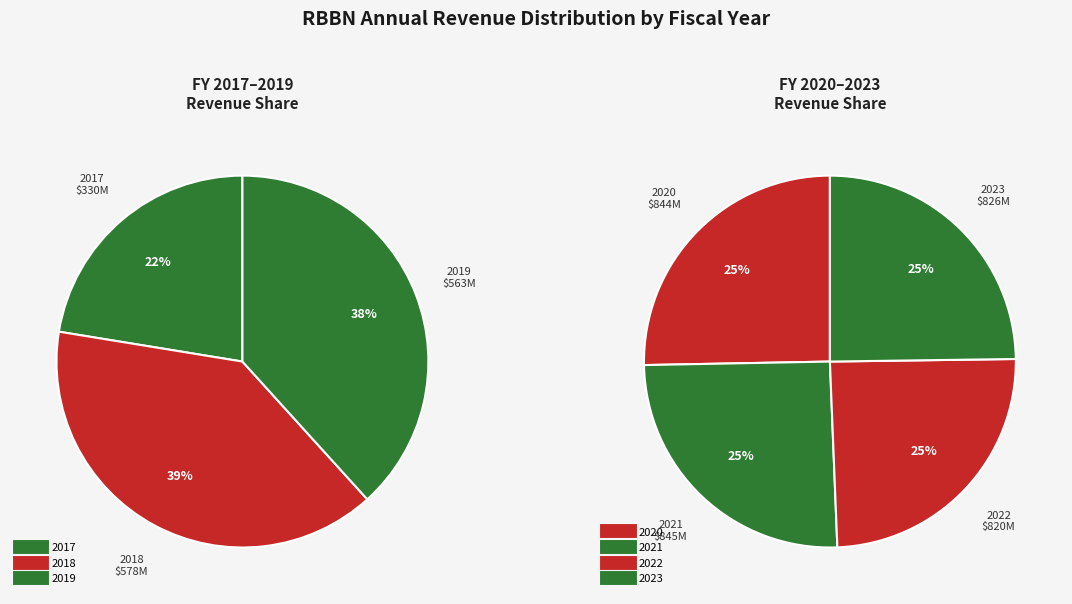

Which slice is the largest?

2021